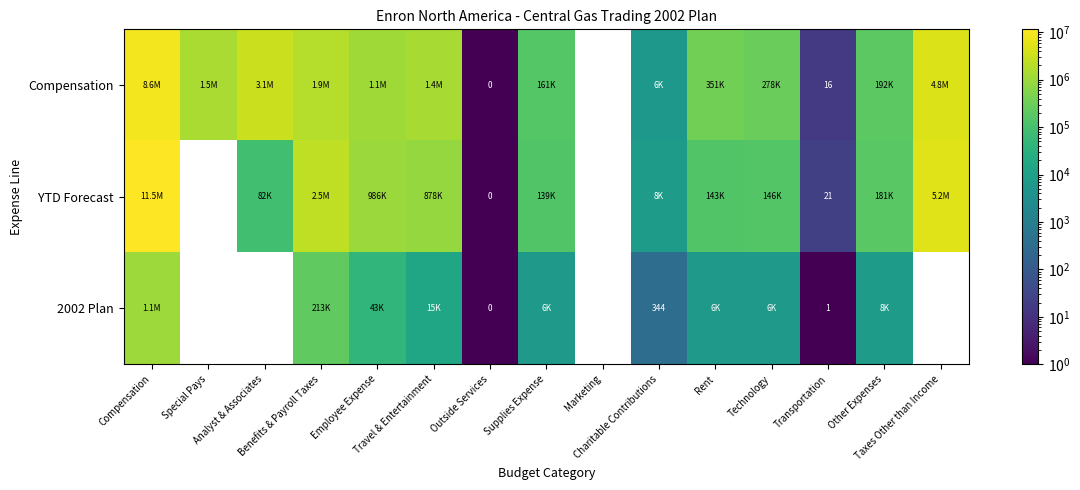

Between Compensation and Supplies Expense, which series saw the biggest shift?

YTD Forecast